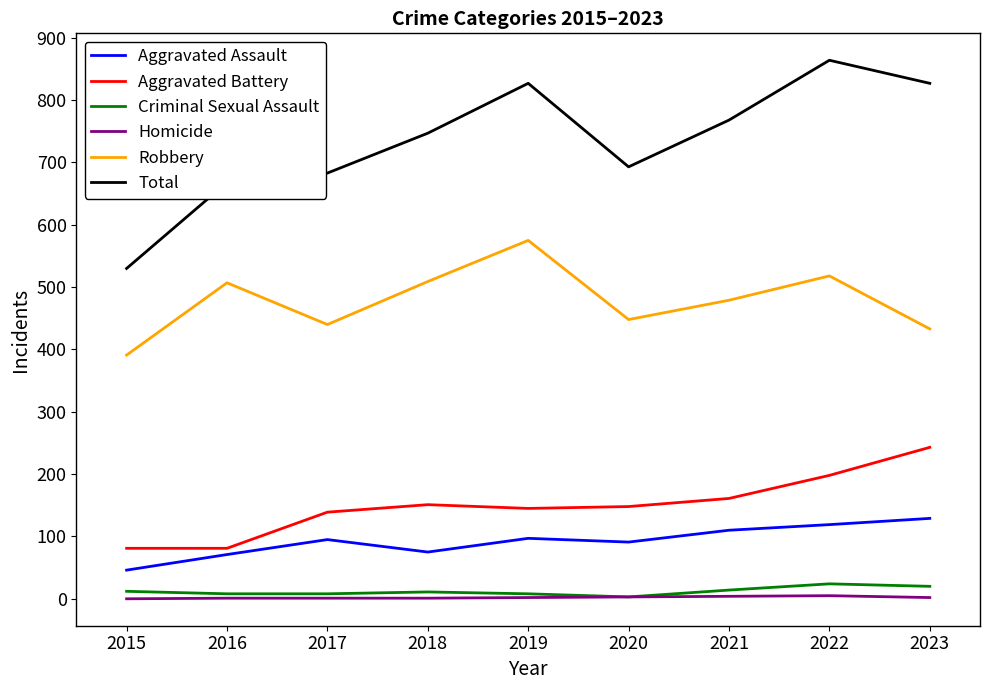

True or false: Aggravated Battery and Homicide intersect in this chart.

False